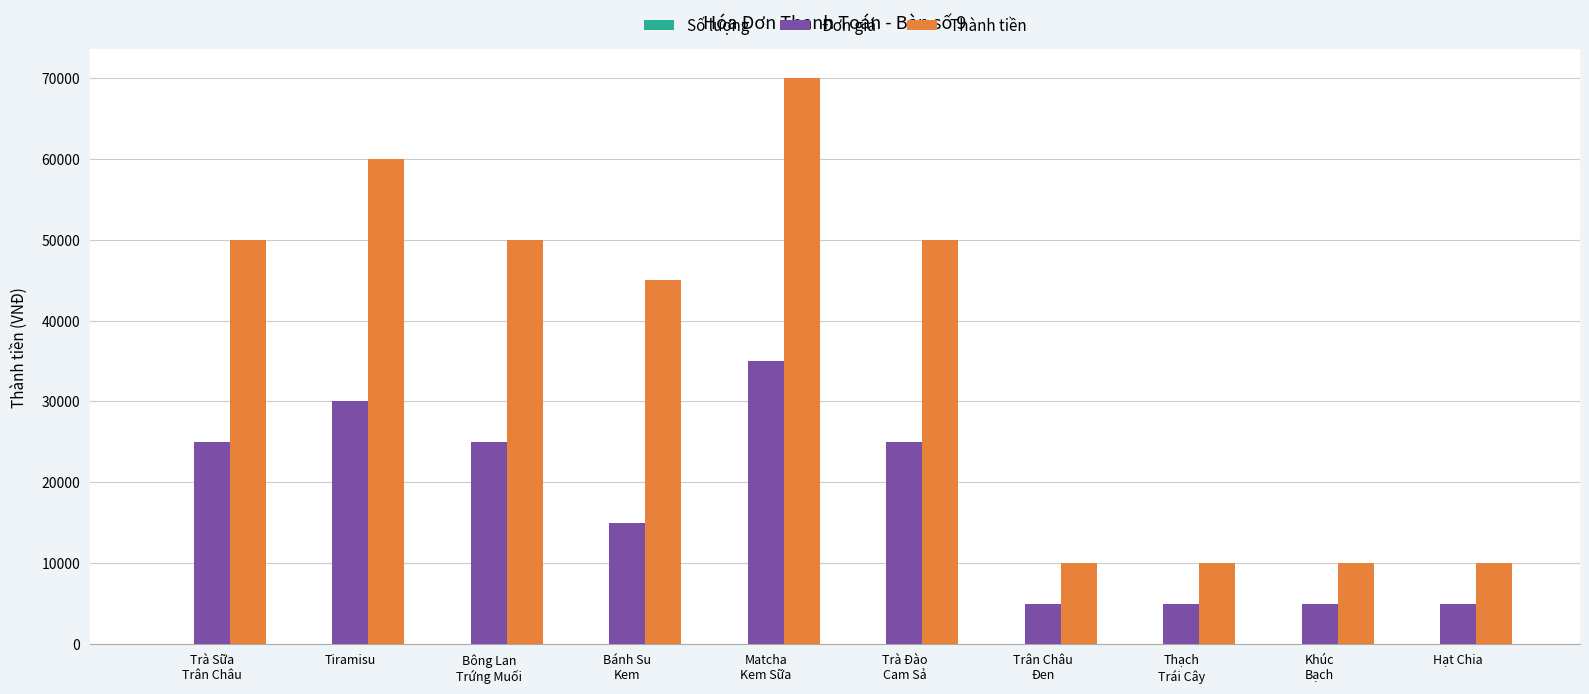

How many groups of bars are there?

10